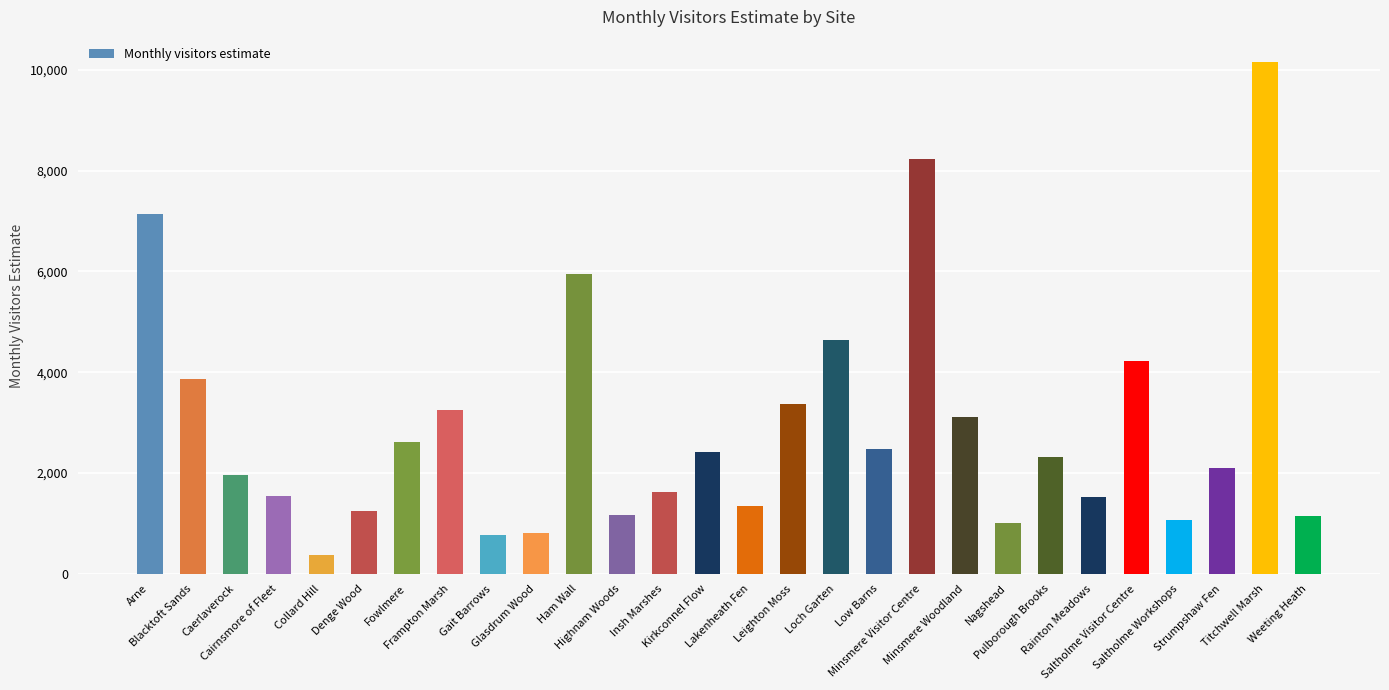

Does the chart contain stacked bars?

No